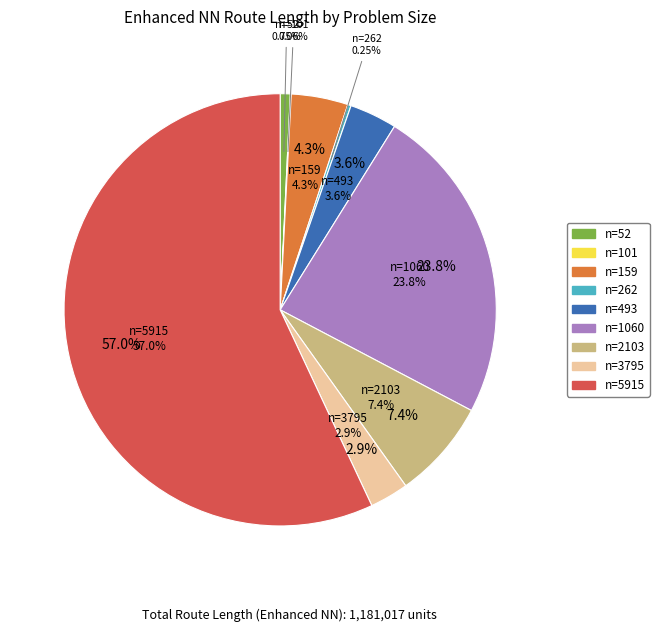

Approximately how many times larger is the value at n=2103 compared to n=3795?

2.6